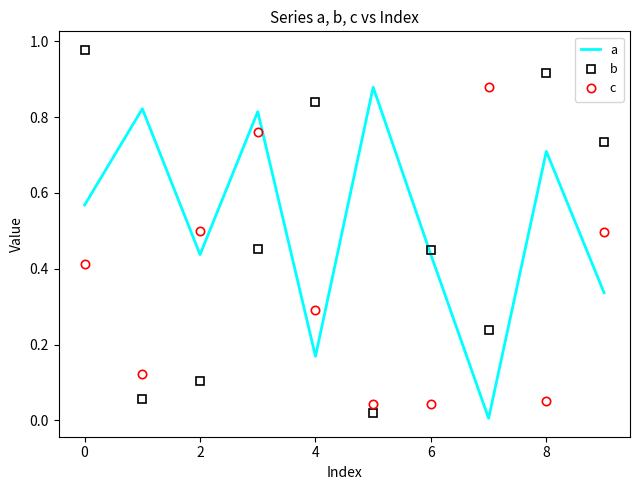

Which series has the largest total across all categories?

a